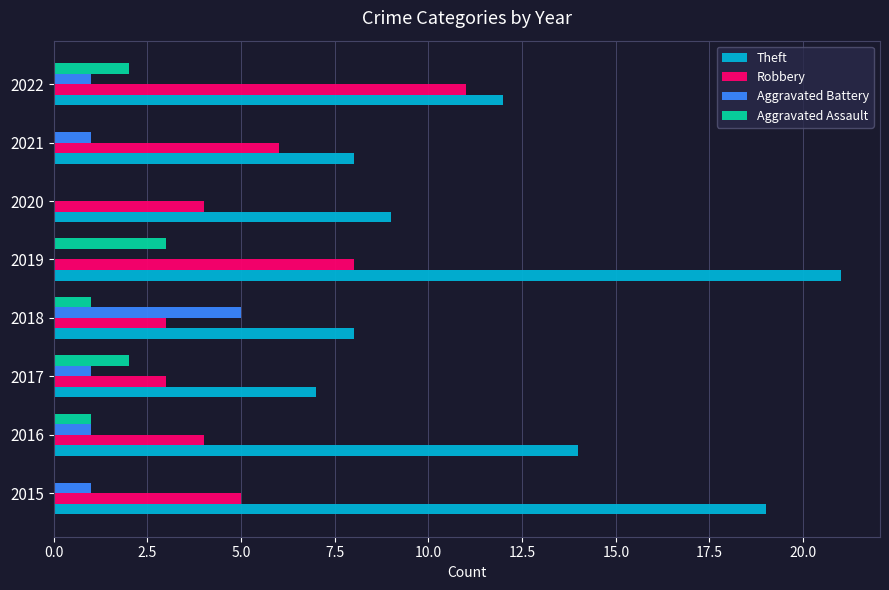

What is the average value of the Aggravated Battery series?

1